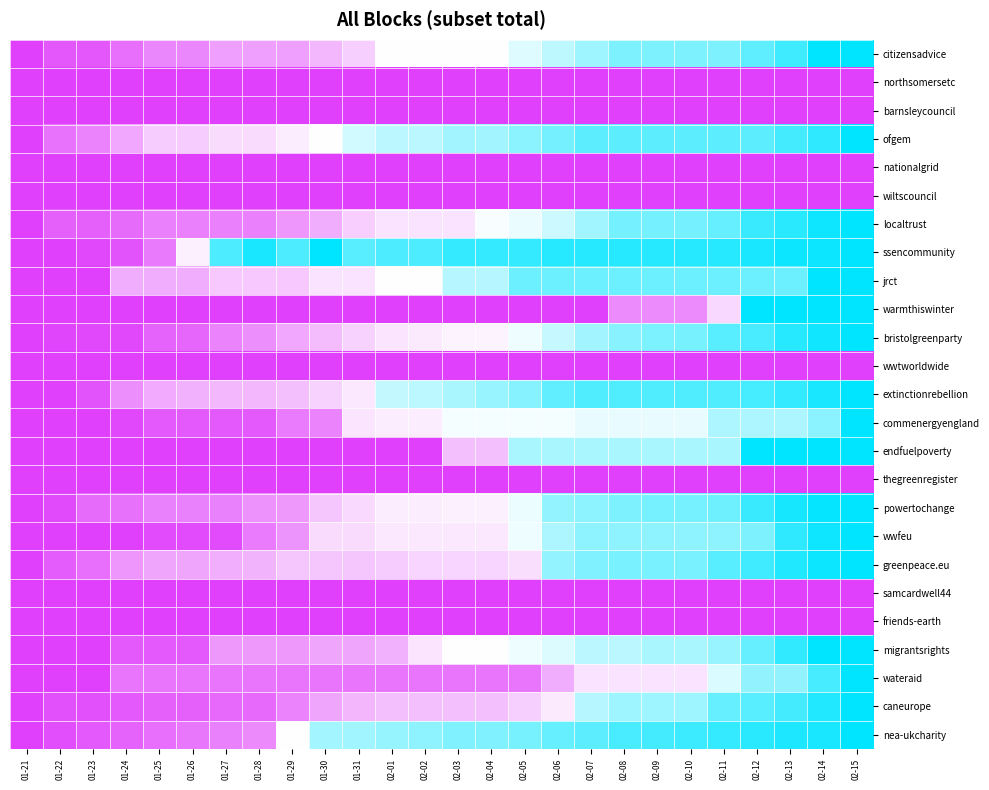

What is the total value across all series at 02-13?

15.1